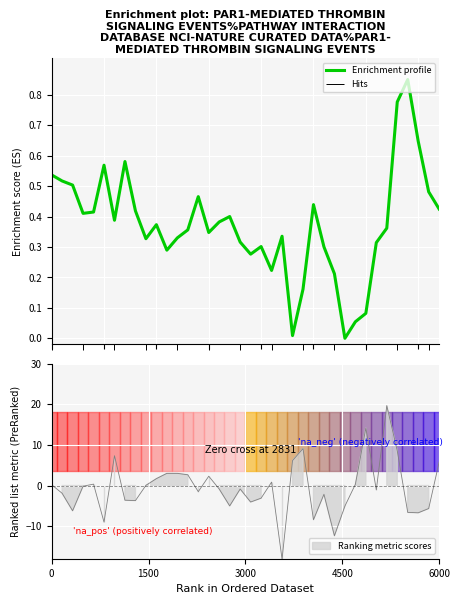

The chart shows a value of 0.9 at 7. True or false?

False